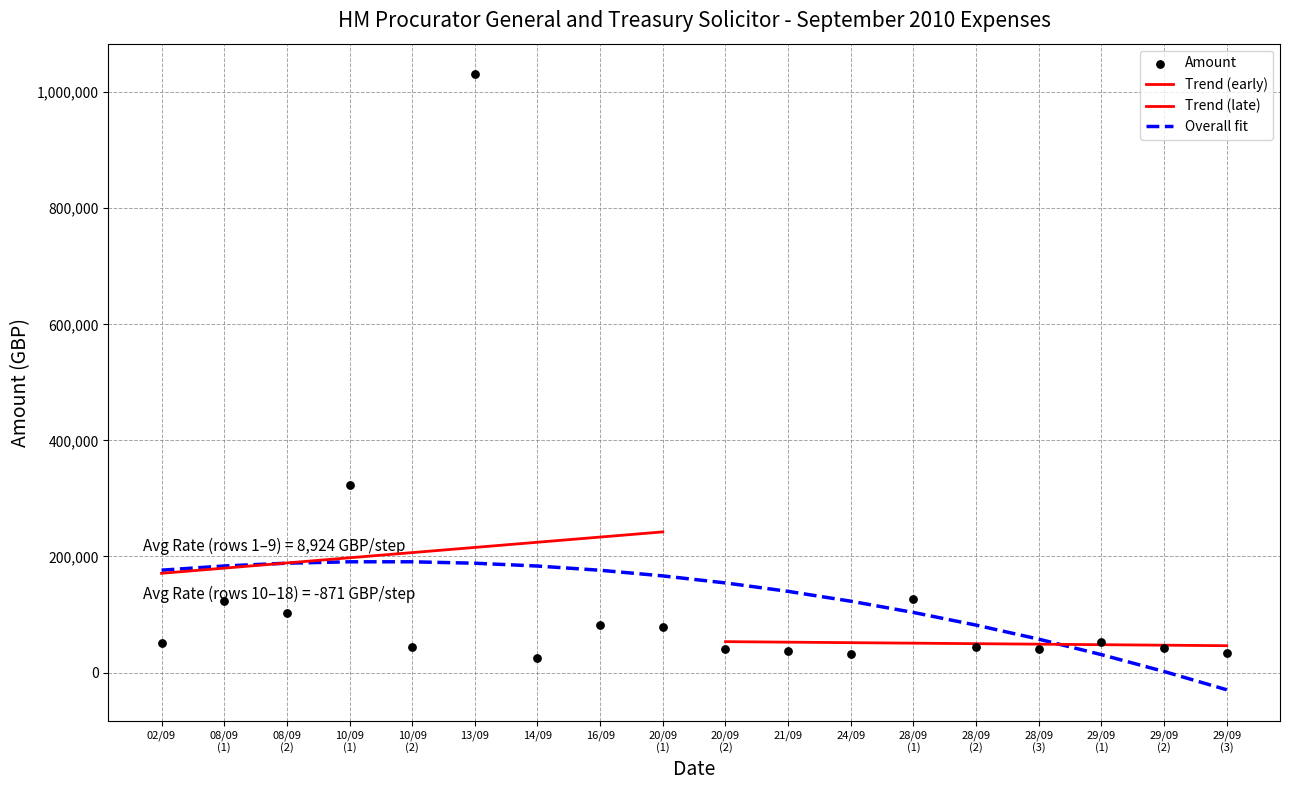

Approximately how many times larger is the value at 20/09 (1) compared to 29/09 (3)?

2.3